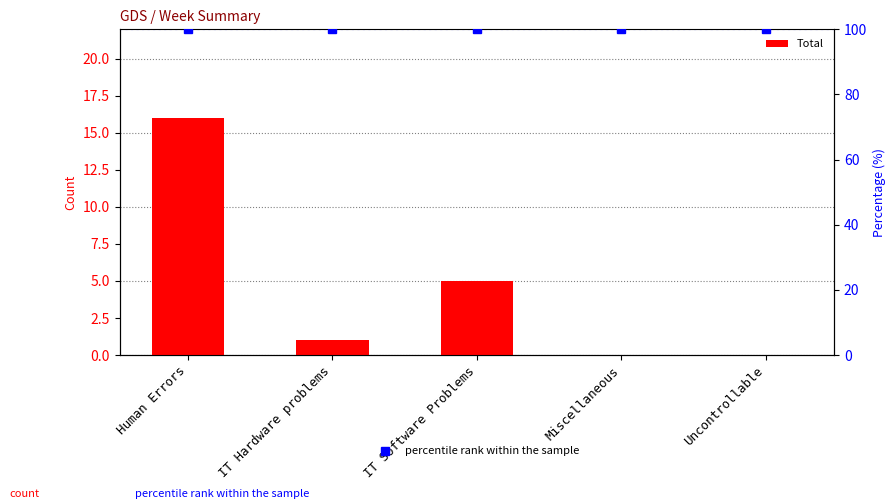

What is the spread (max minus min) of values at IT Hardware problems?

99